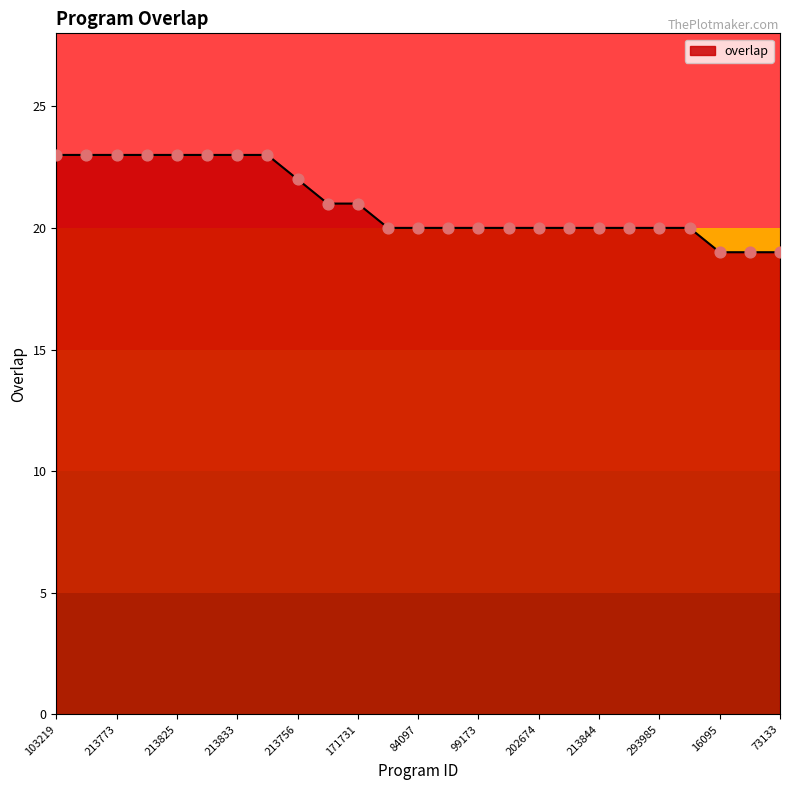

What is the difference between the maximum and minimum values?

4